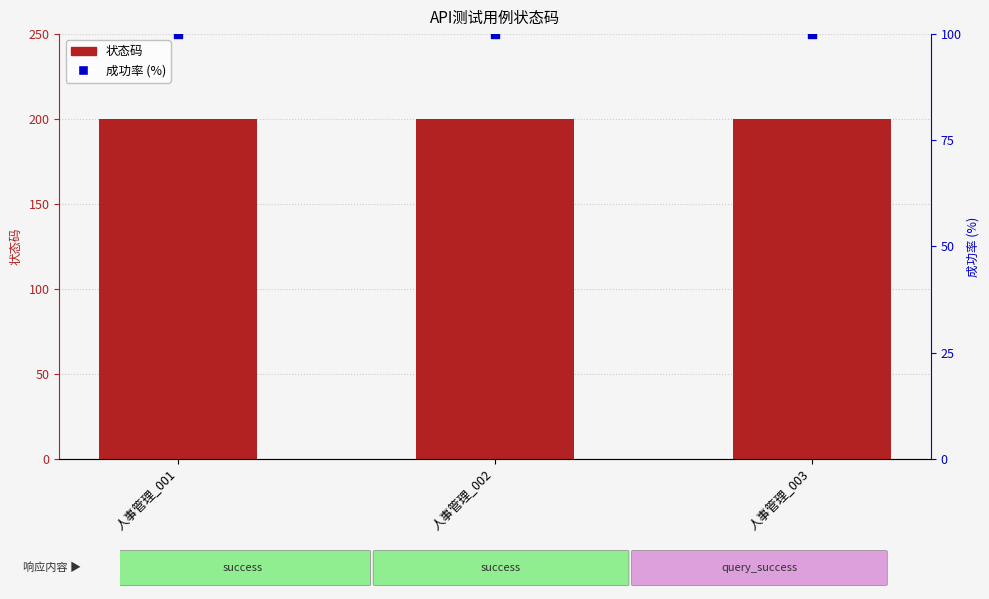

Which series has the largest Y range (max minus min)?

状态码